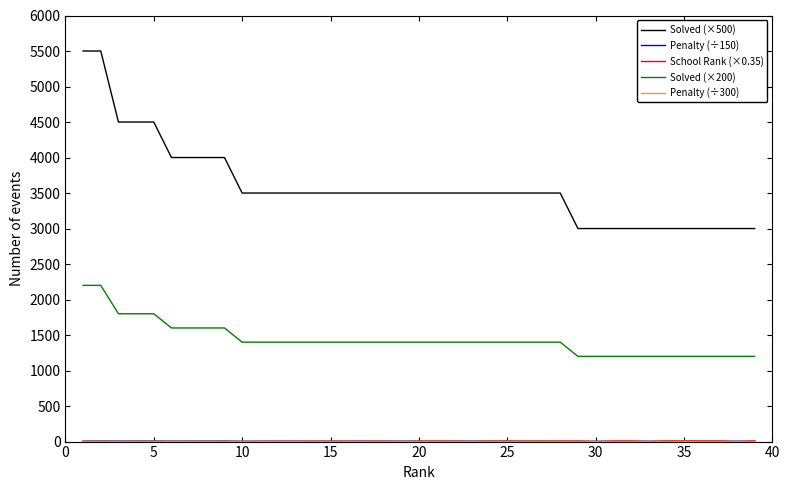

What is the sum of all Solved (×200) values?

56000.0